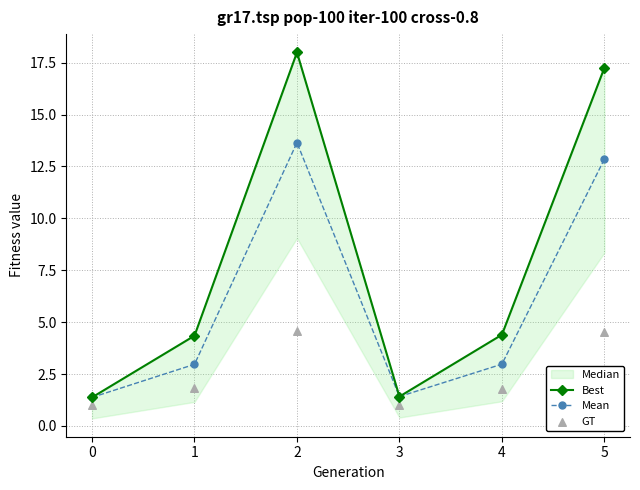

Which series has the largest Y range (max minus min)?

Best